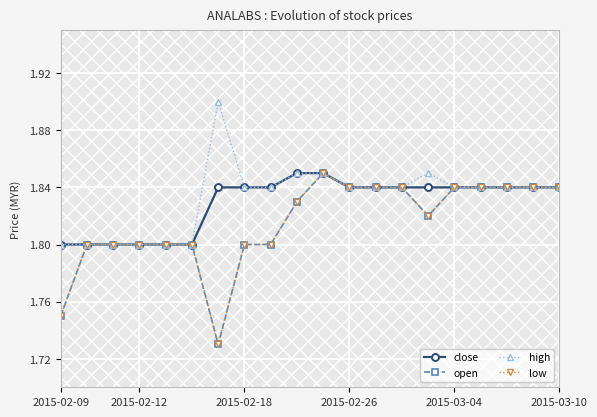

What is the minimum value shown in the chart?

1.7